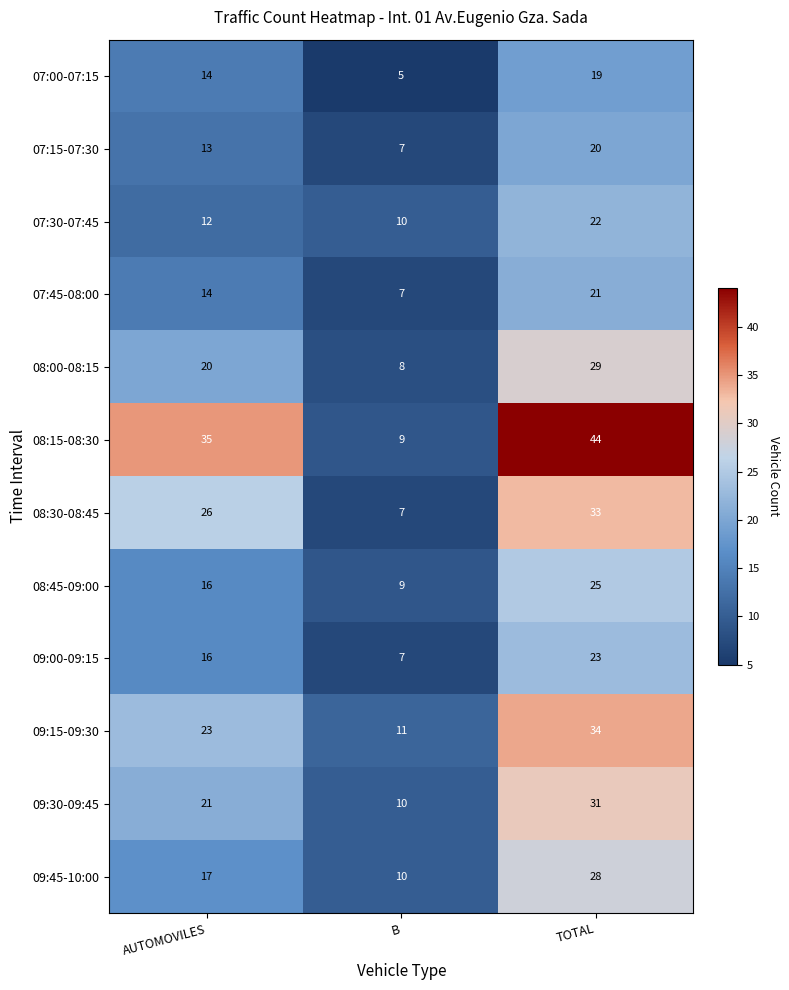

How many categories are shown in the chart?

3